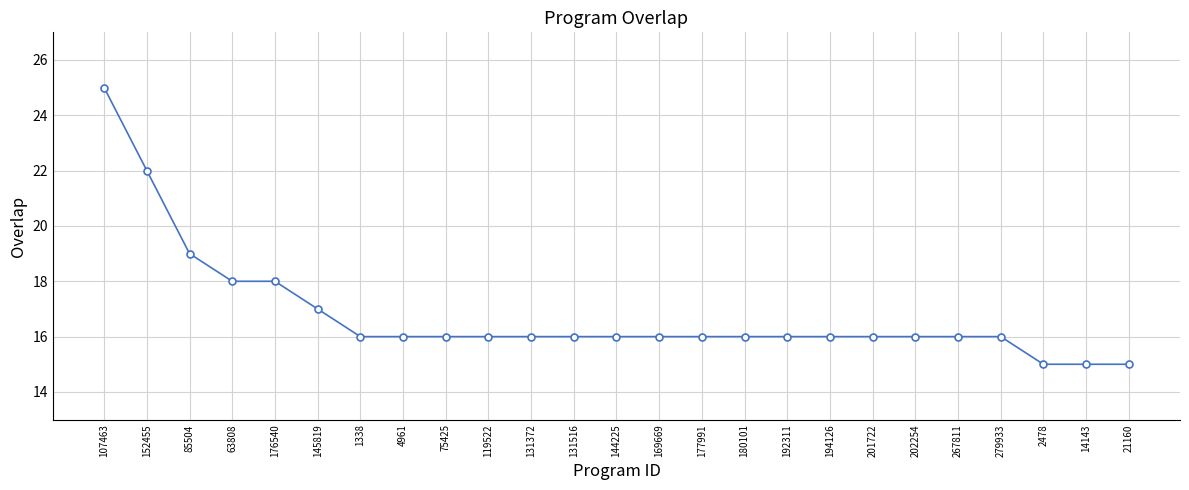

At which category does the chart reach its peak across all series?

107463